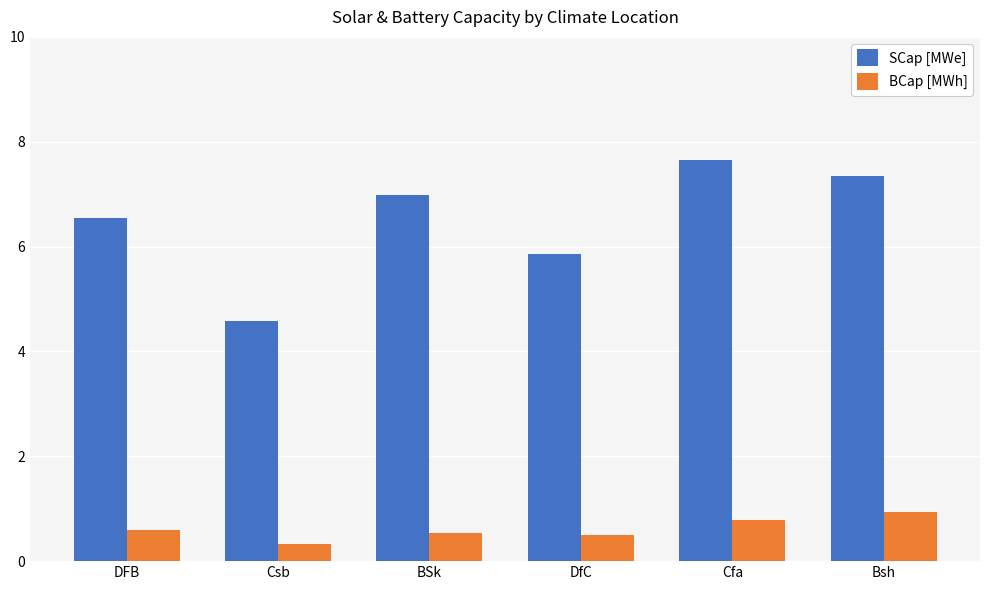

Which category has the highest value in the BCap [MWh] series?

Bsh